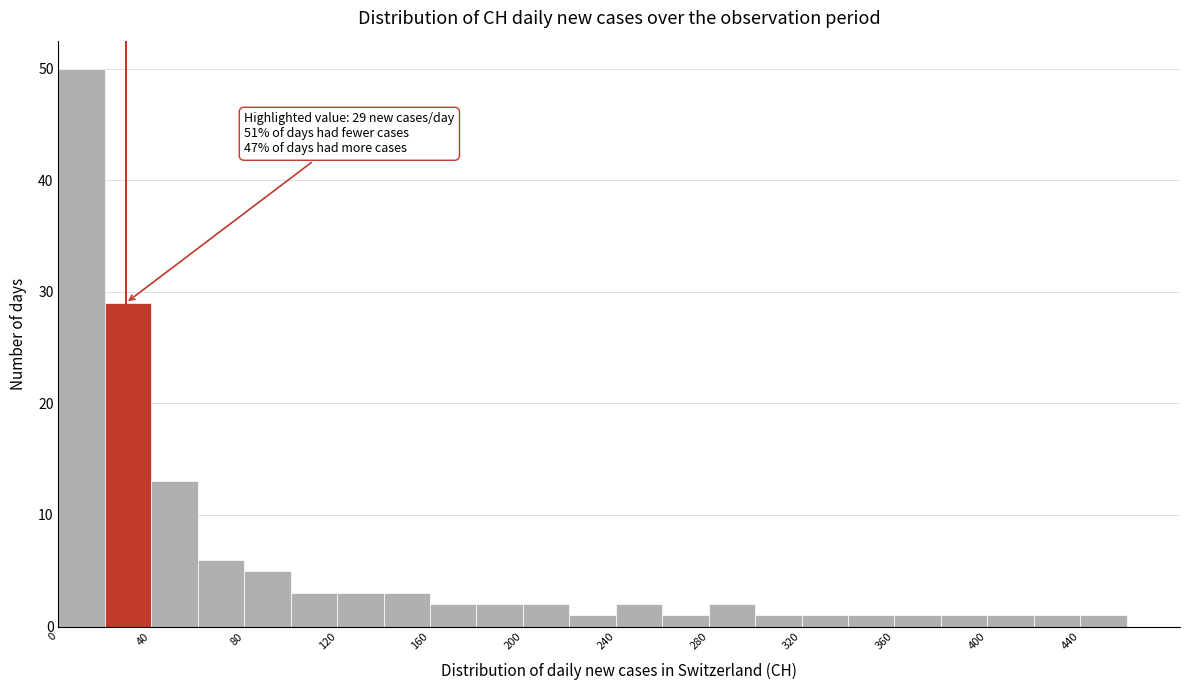

Which range on the x-axis has the tallest bar?

0 to 20